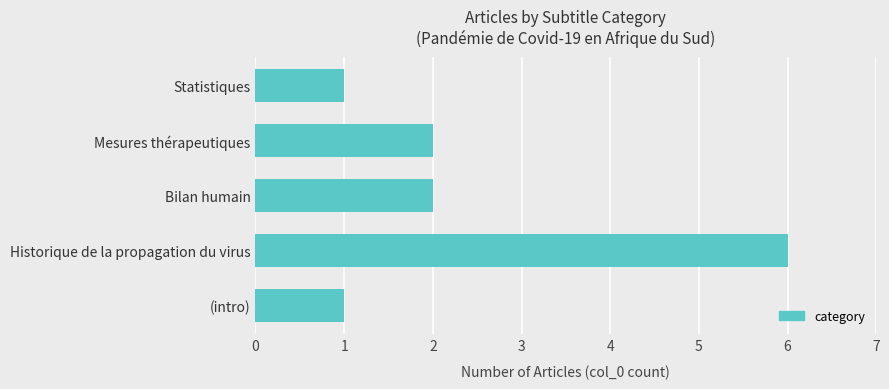

What is the approximate value at Historique de la propagation du virus?

6